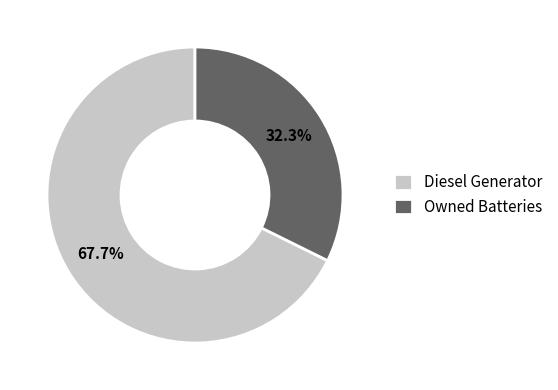

Combined, do Diesel Generator and Owned Batteries account for over 50%?

Yes